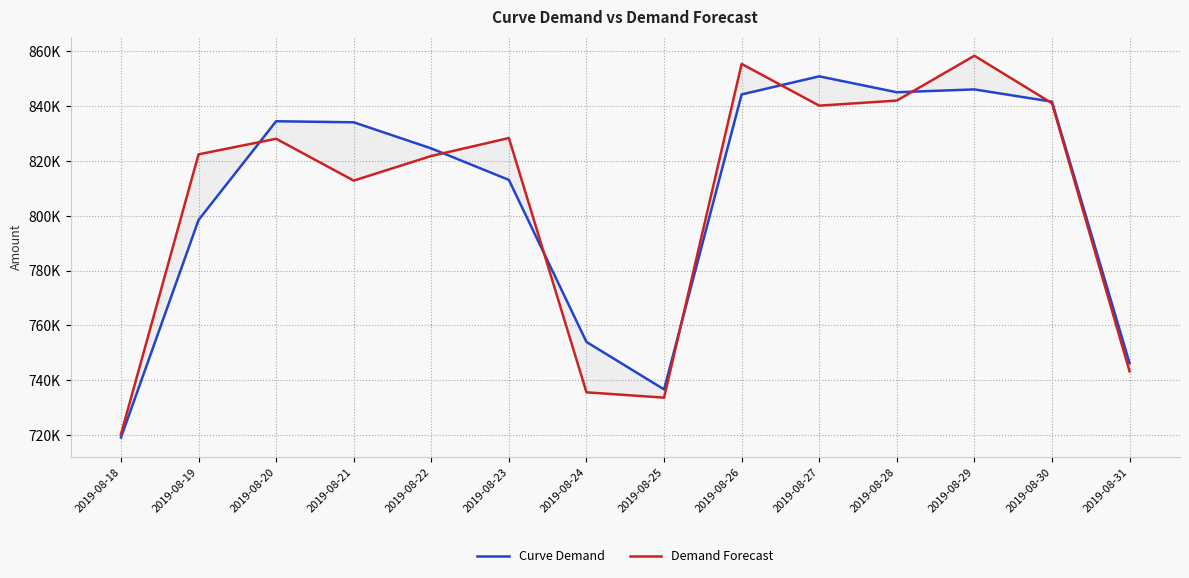

List the series in order of their overall mean, highest first.

Curve Demand, Demand Forecast